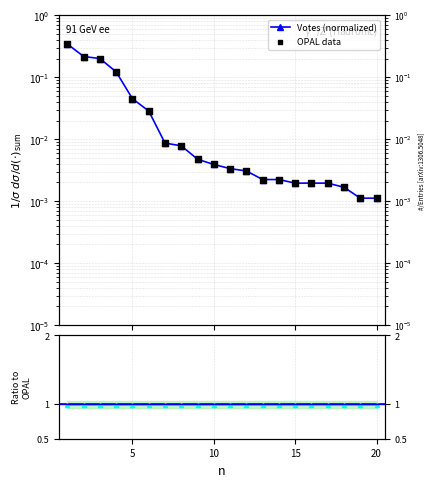

Which has a higher value, 12 or 3?

3